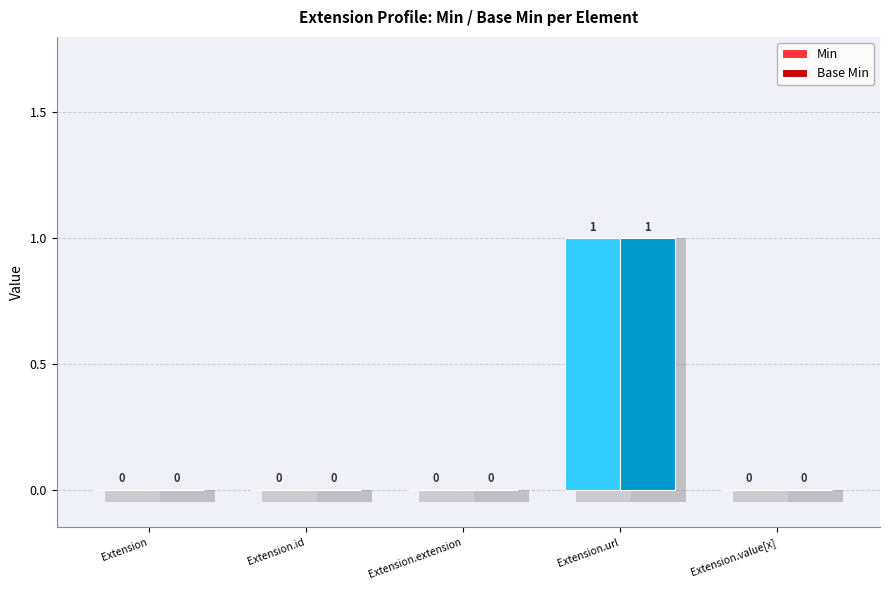

Count the Base Min values in the range 0 to 1.

5